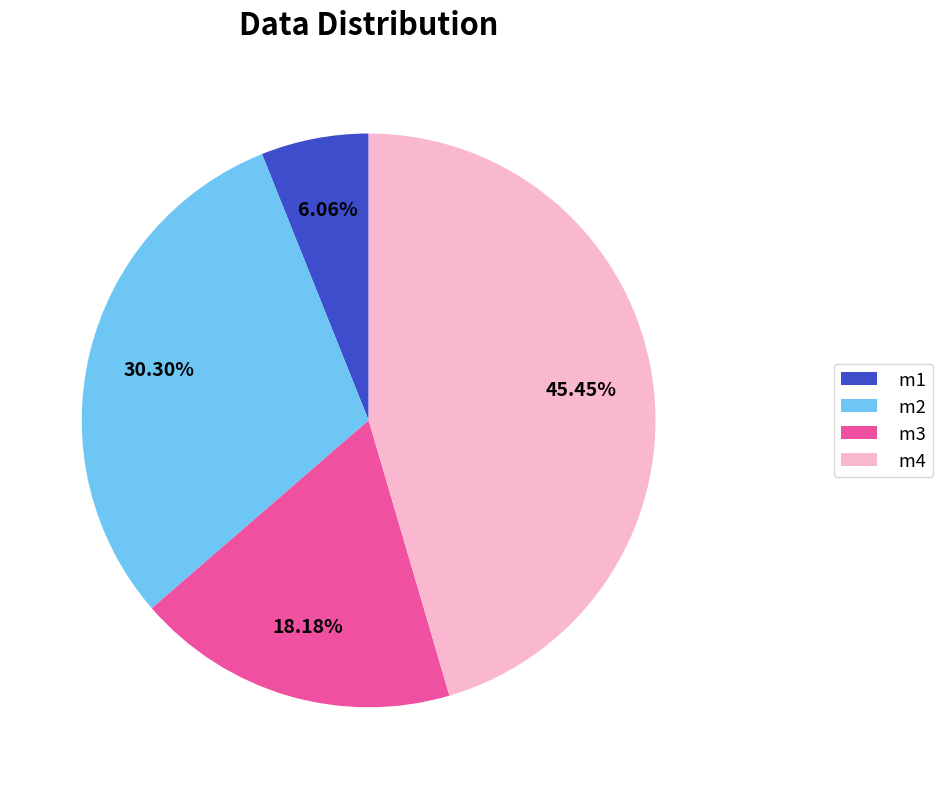

Between m2 and m1, which is larger?

m2